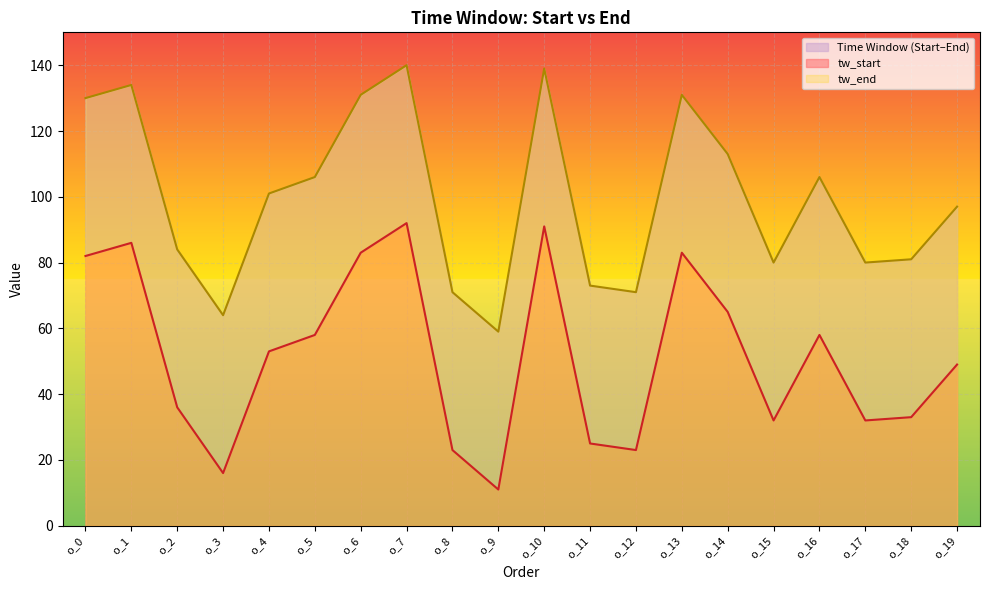

At which category does tw_start reach its first local valley?

o_3